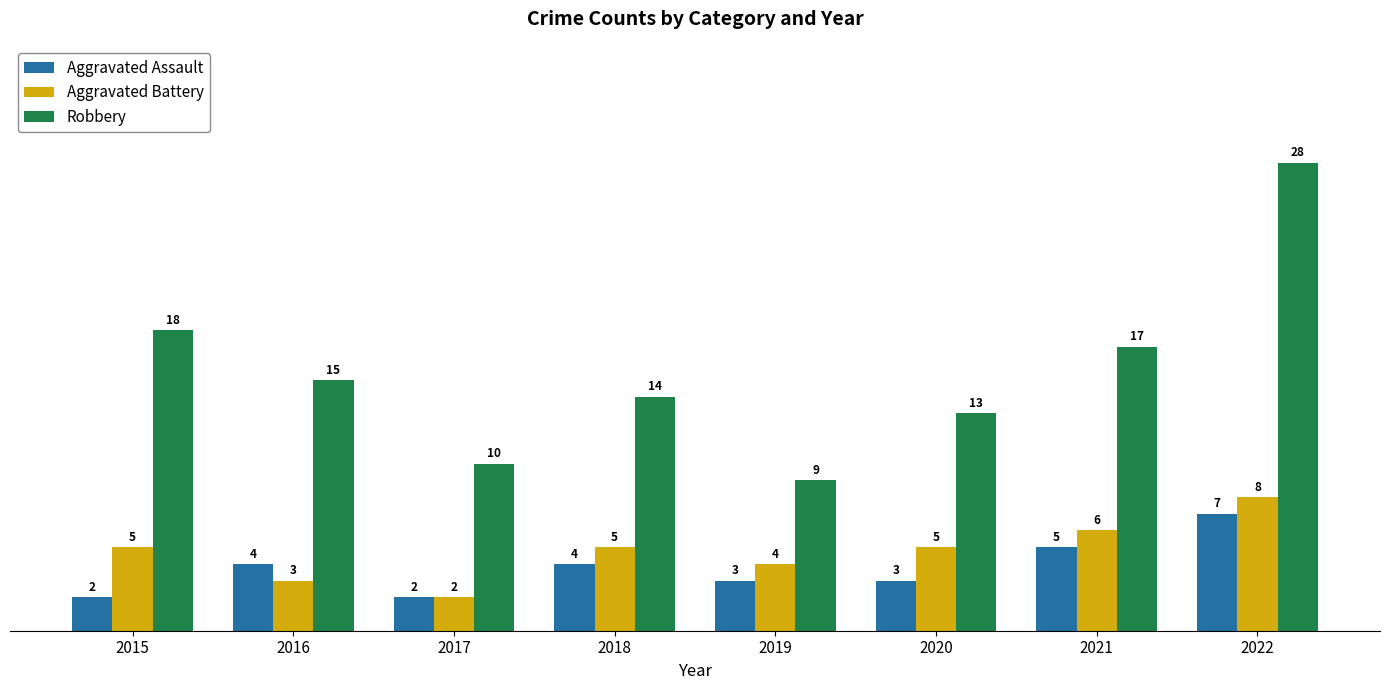

List the series in order of their peak value, highest first.

Robbery, Aggravated Battery, Aggravated Assault